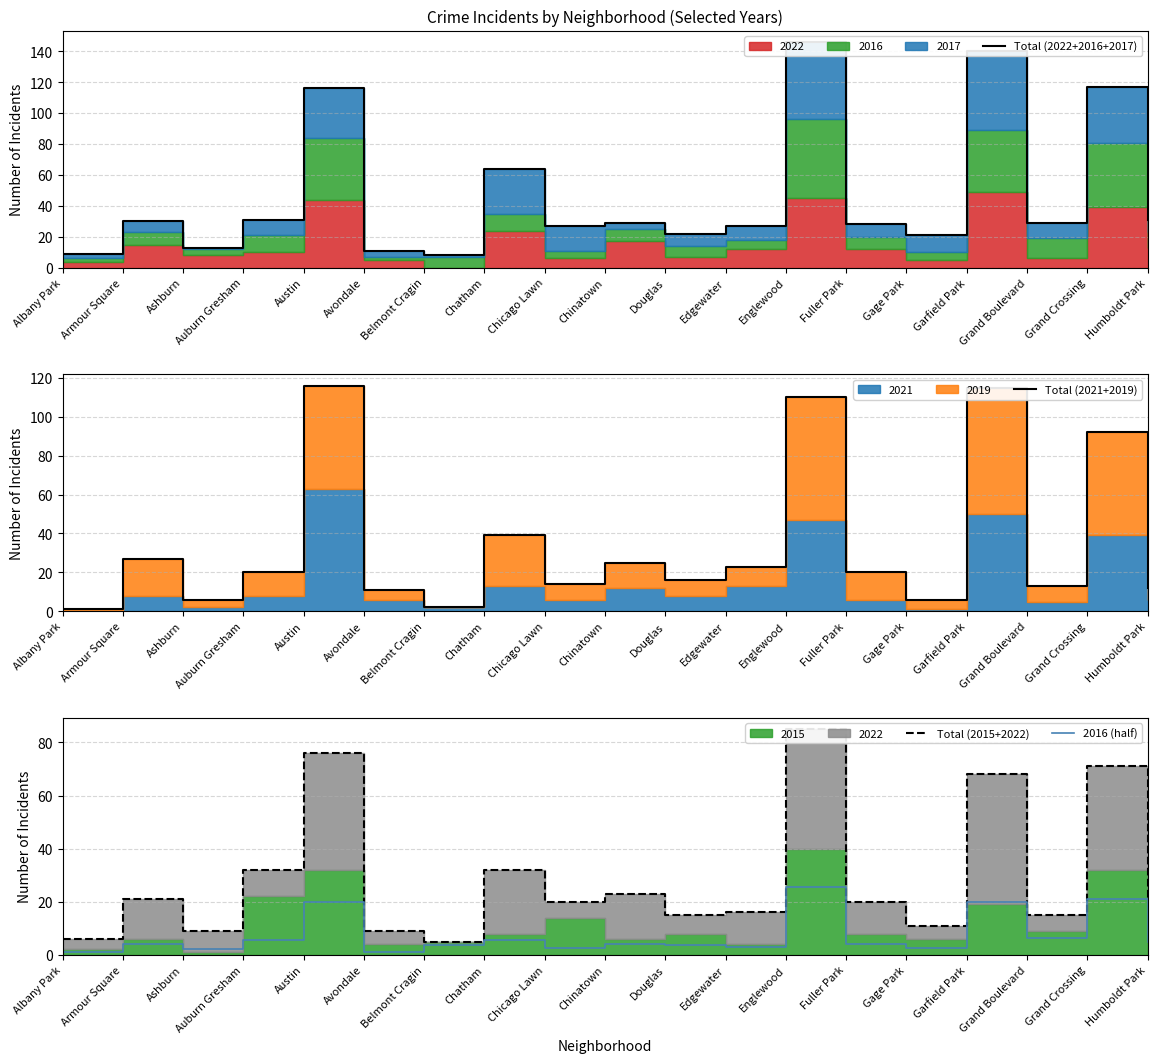

At which category does Total (2022+2016+2017) reach its first local peak?

Armour Square